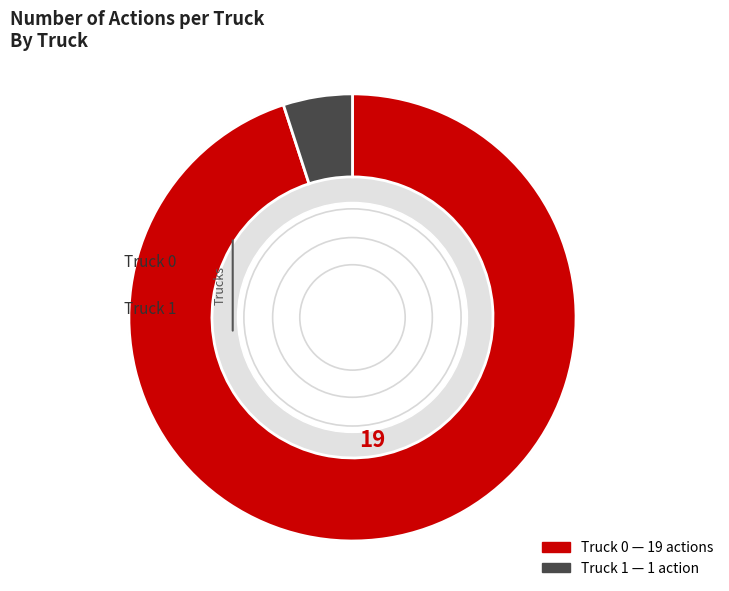

What is the ratio of the value at Truck 0 to the value at Truck 1?

19.0